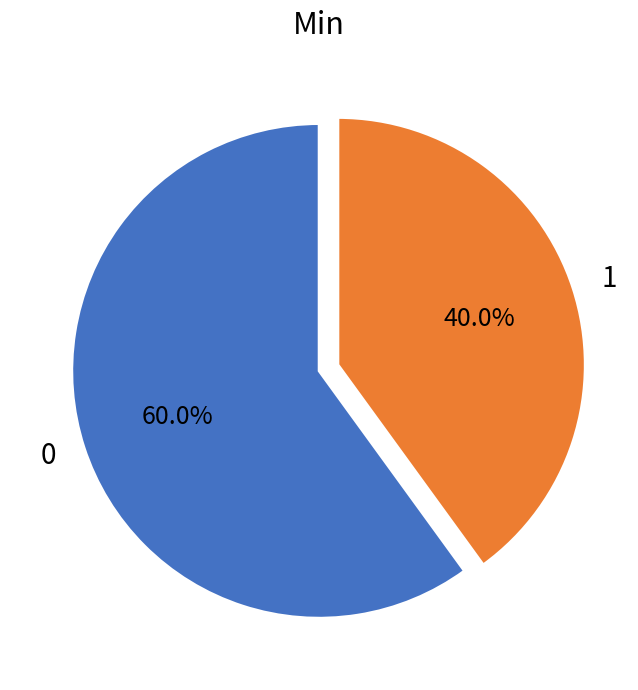

Does 0 account for over 50% of the chart?

Yes